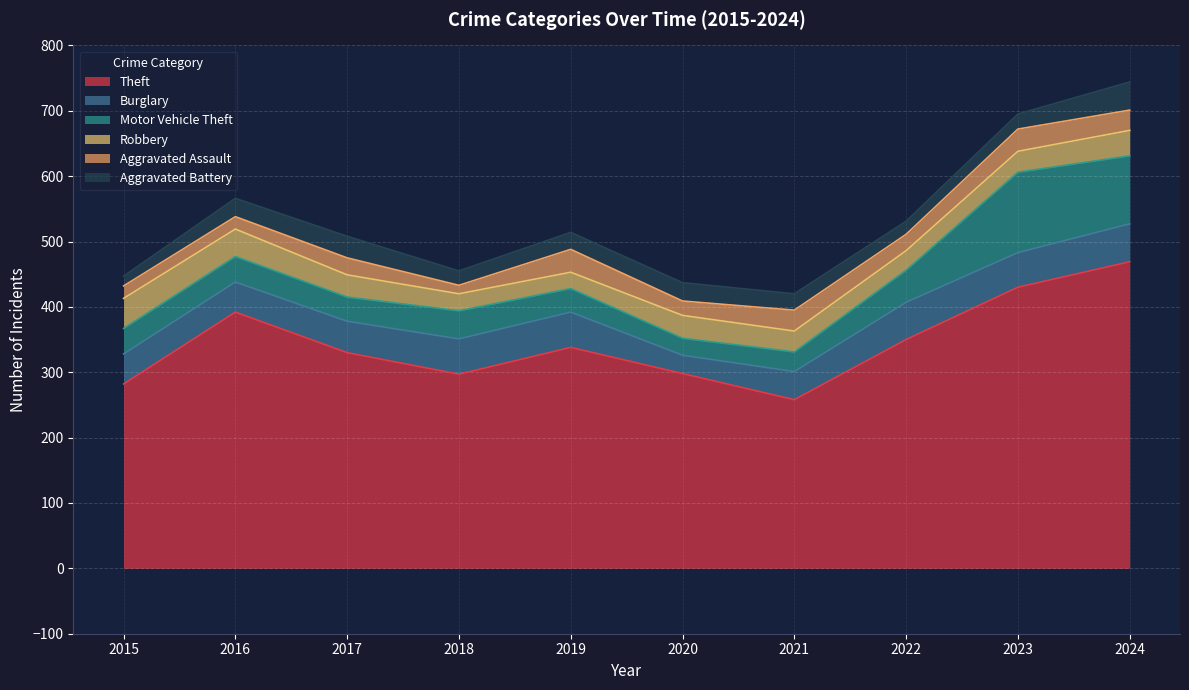

Where is the first local minimum for Burglary?

2020